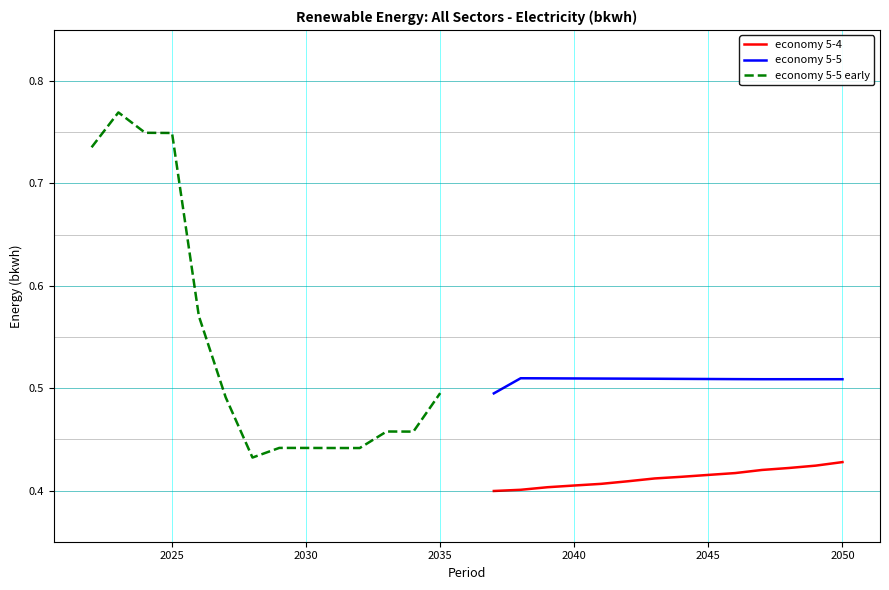

How many lines are shown in the chart?

3